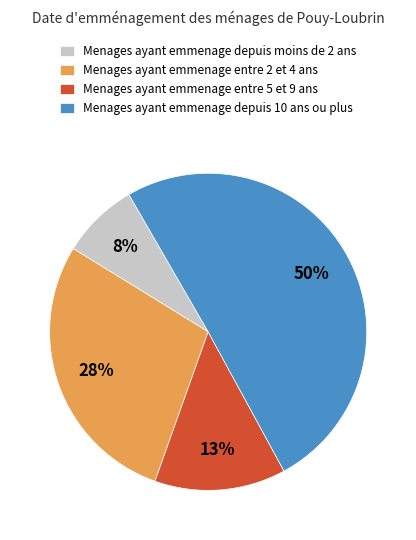

To the nearest percent, what is the combined percentage of Menages ayant emmenage entre 2 et 4 ans and Menages ayant emmenage depuis moins de 2 ans?

36%